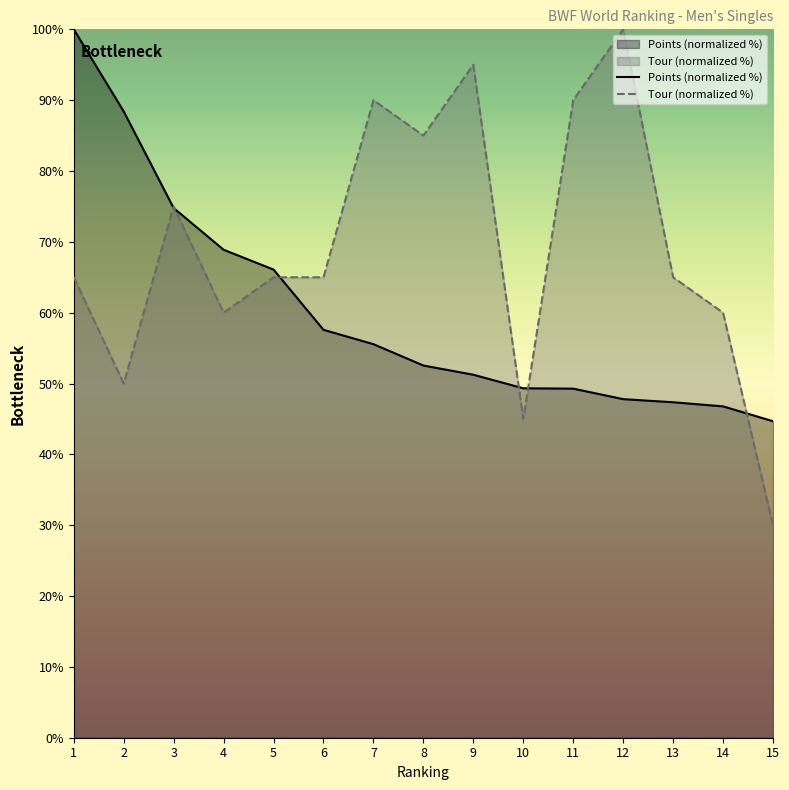

Between 3 and 4, which series saw the biggest shift?

Tour (normalized %)